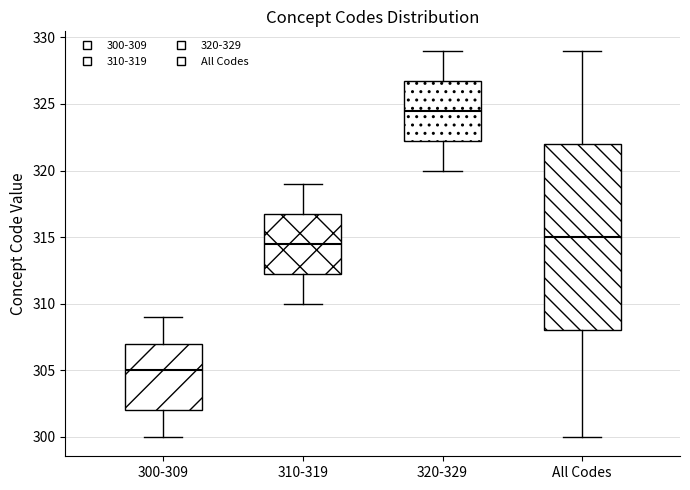

Where is the upper edge of the box for 320-329 on the y-axis? The values are not printed on the chart, so give them approximately, as read against the axis.

327.0